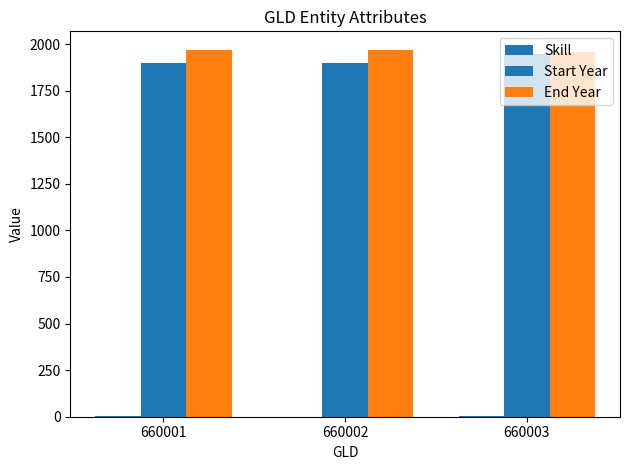

What is the approximate value of End Year at 660003, to the nearest 10?

1960